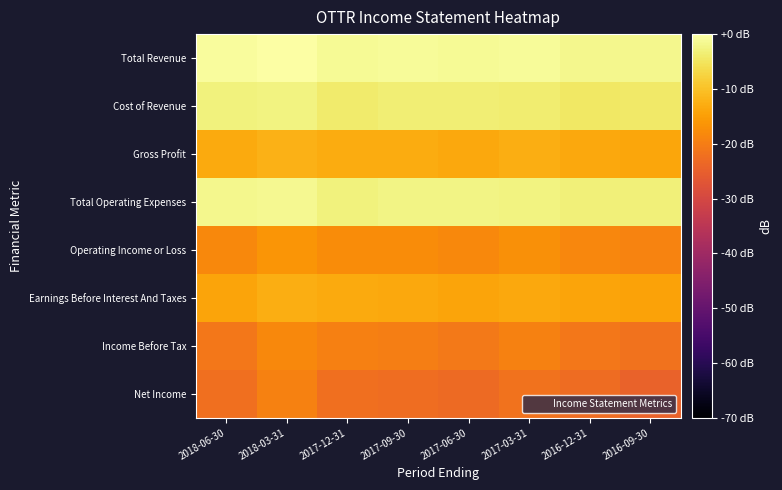

Rank the series at 2016-09-30 from highest to lowest value.

Total Revenue, Total Operating Expenses, Cost of Revenue, Gross Profit, Earnings Before Interest And Taxes, Operating Income or Loss, Income Before Tax, Net Income